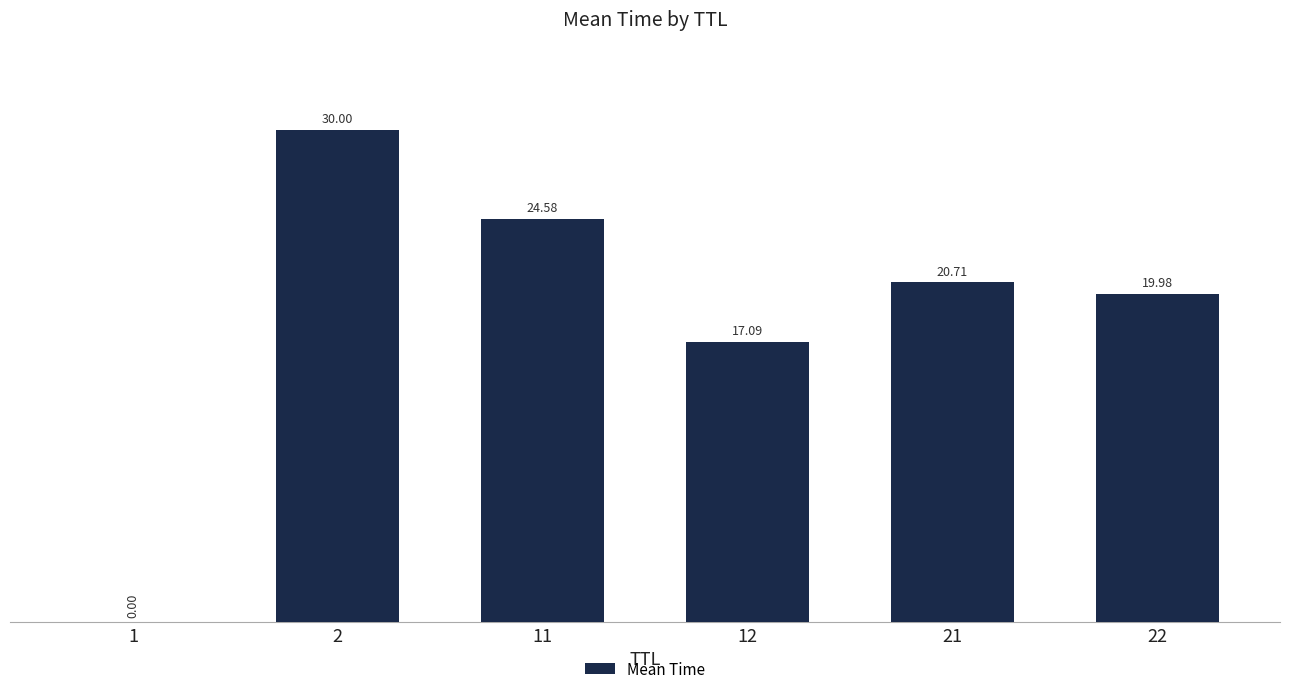

What is the sum of all values?

112.4